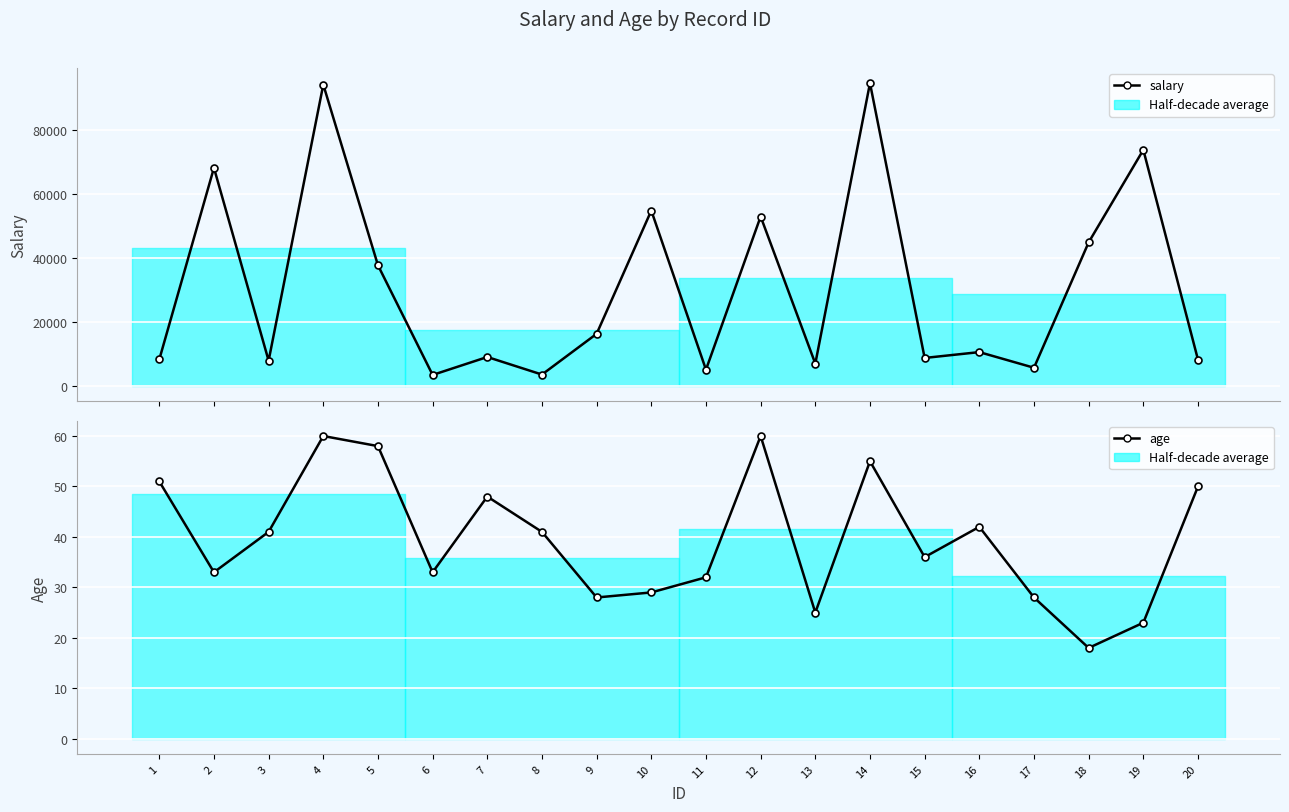

What is the difference between the maximum and minimum values in the age series?

42